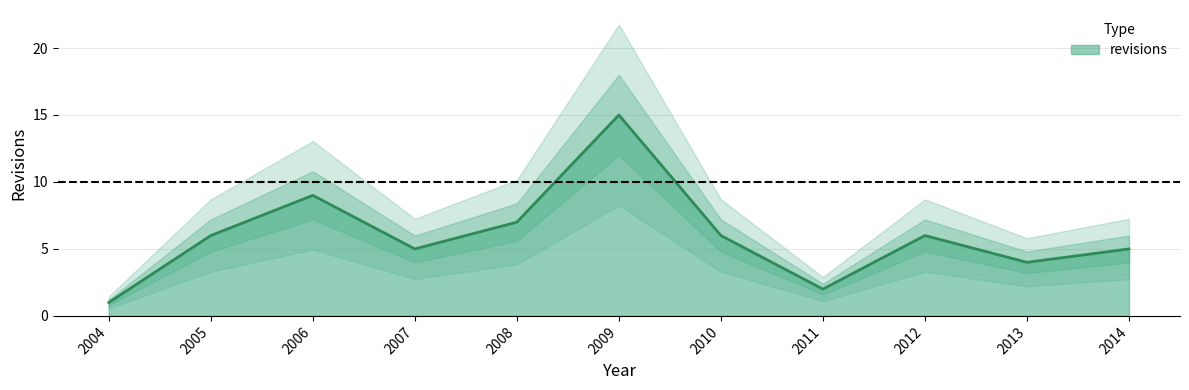

What is the difference between the second highest and second lowest values?

7